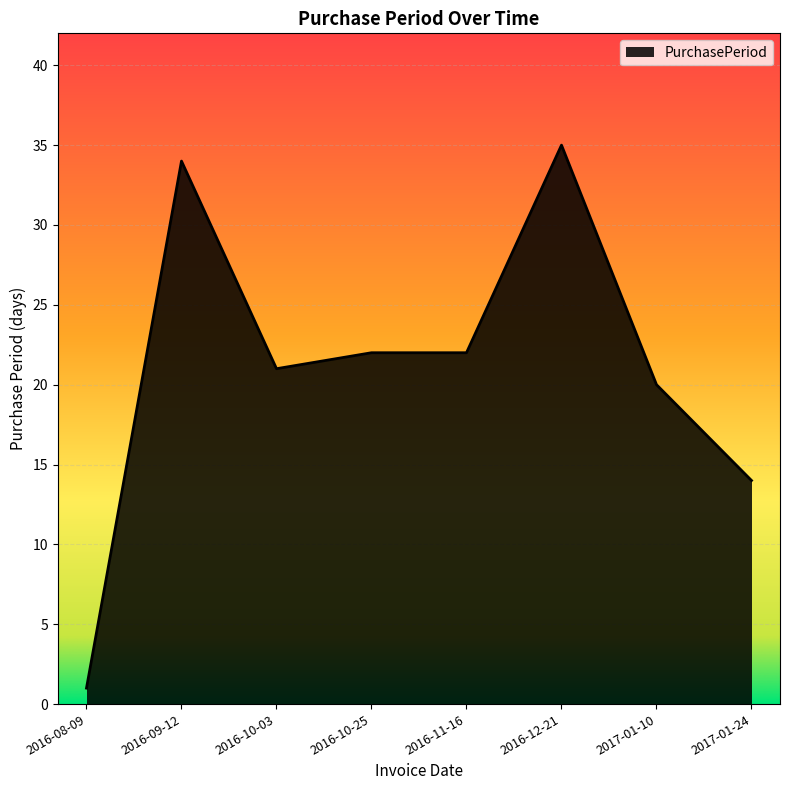

True or false: the data shows 14 at 2017-01-24.

True